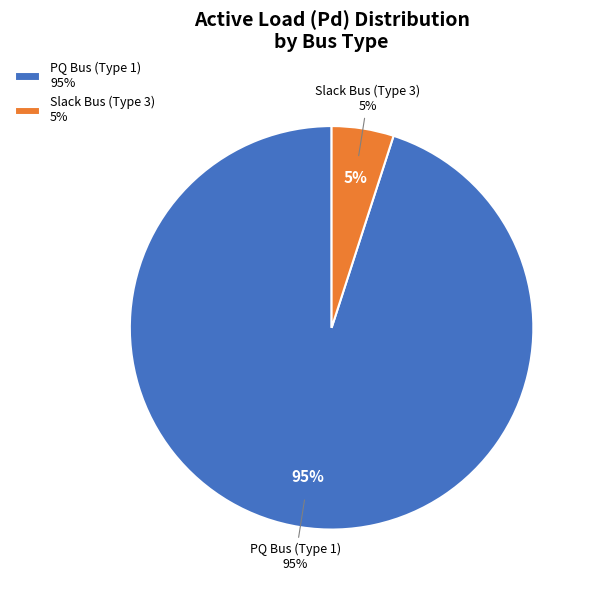

What is the smallest slice in the pie chart?

Bus 3